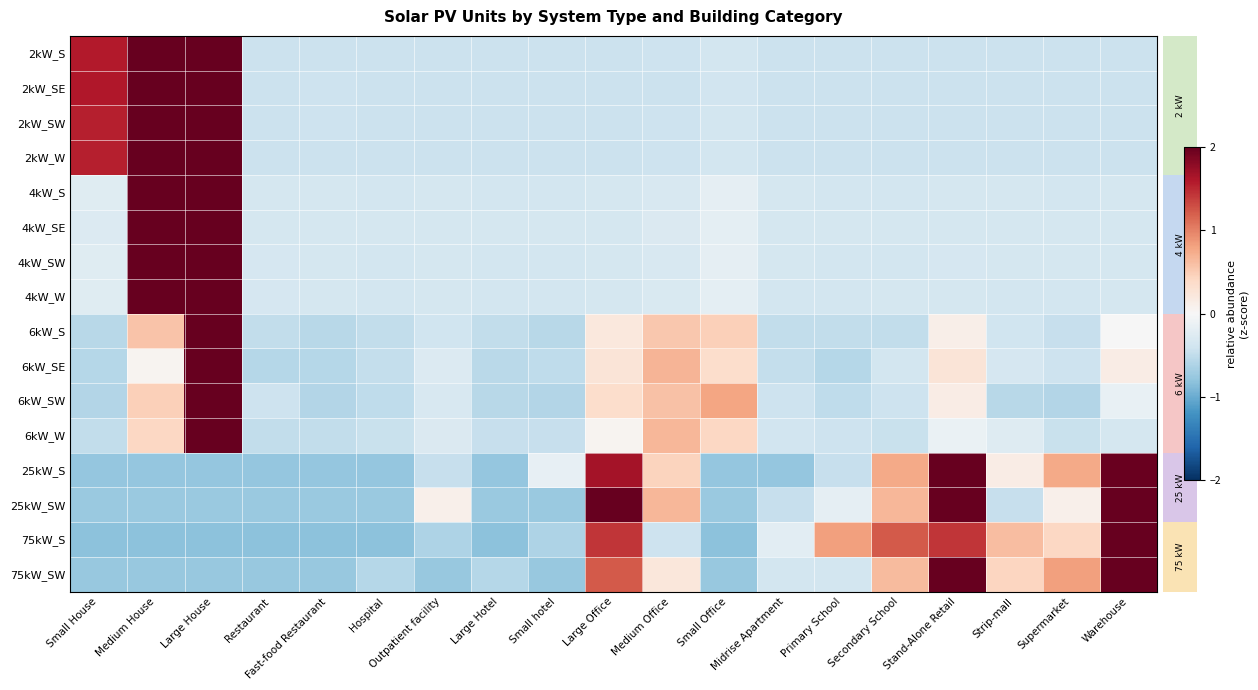

Rank the series by their maximum value, from lowest to highest.

25kW_SW, 25kW_S, 75kW_SW, 75kW_S, 2kW_W, 2kW_SE, 2kW_SW, 2kW_S, 4kW_SE, 4kW_W, 4kW_S, 4kW_SW, 6kW_SW, 6kW_S, 6kW_SE, 6kW_W